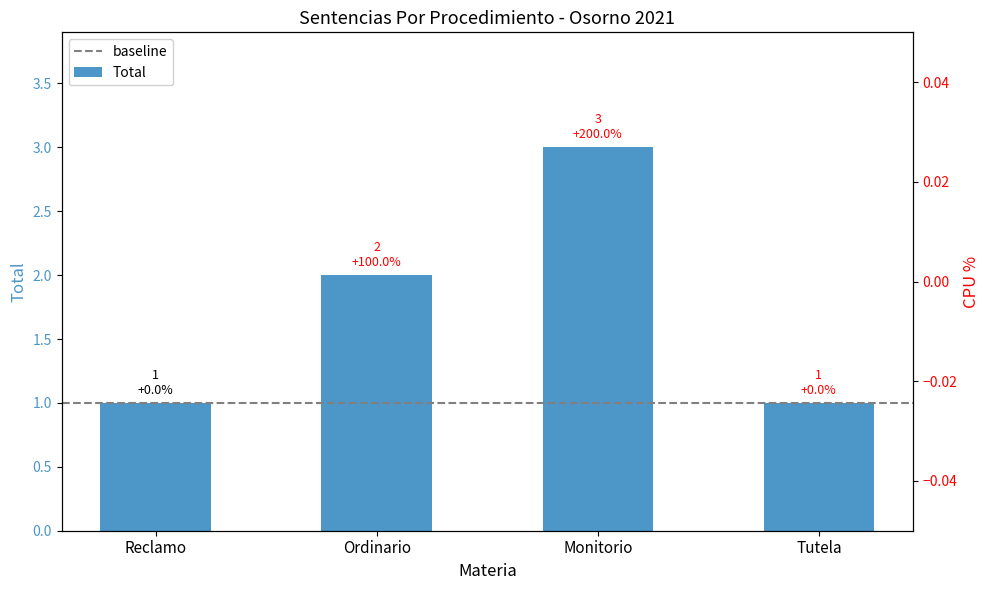

Reading left to right, list all the values displayed in this chart.

1	2	3	1